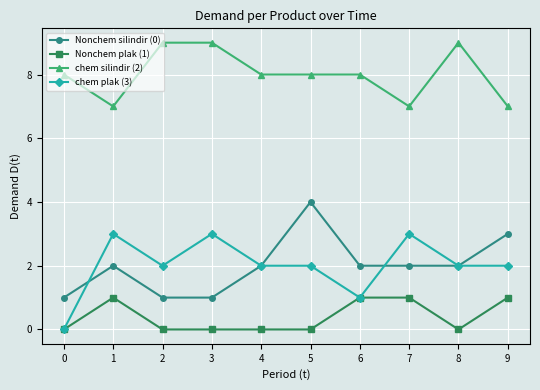

Is it true that Nonchem silindir (0) equals 1 at 0?

True